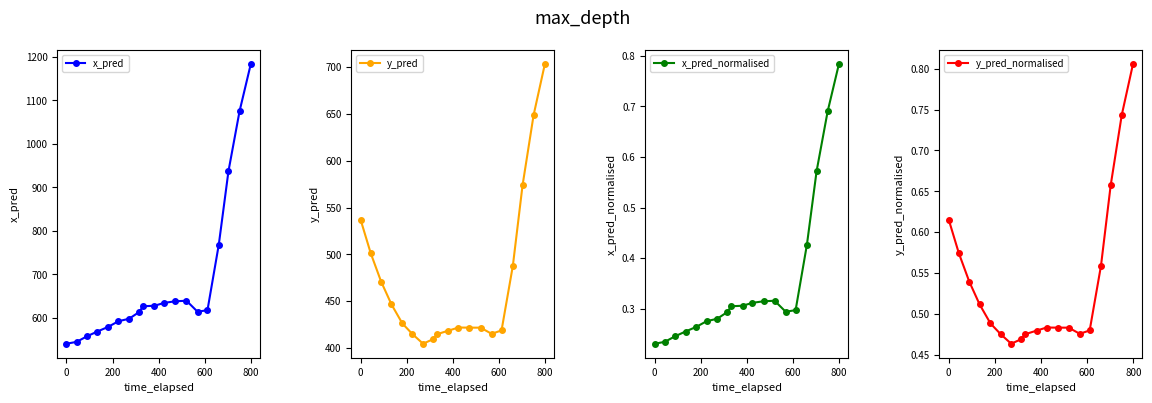

How many y_pred_normalised values are between 0 and 1?

19